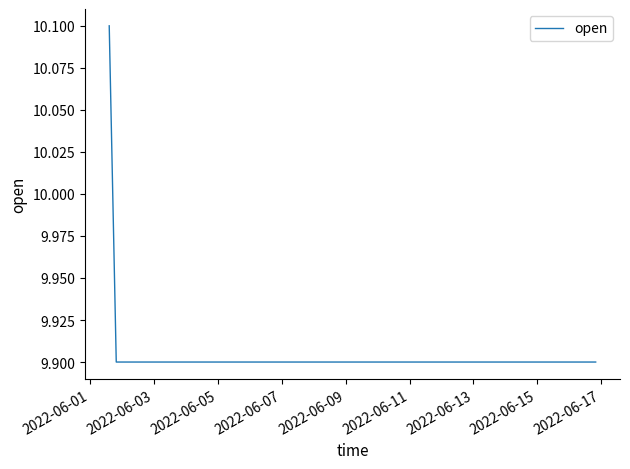

Reading left to right, list all the values displayed in this chart.

10.1	9.9	9.9